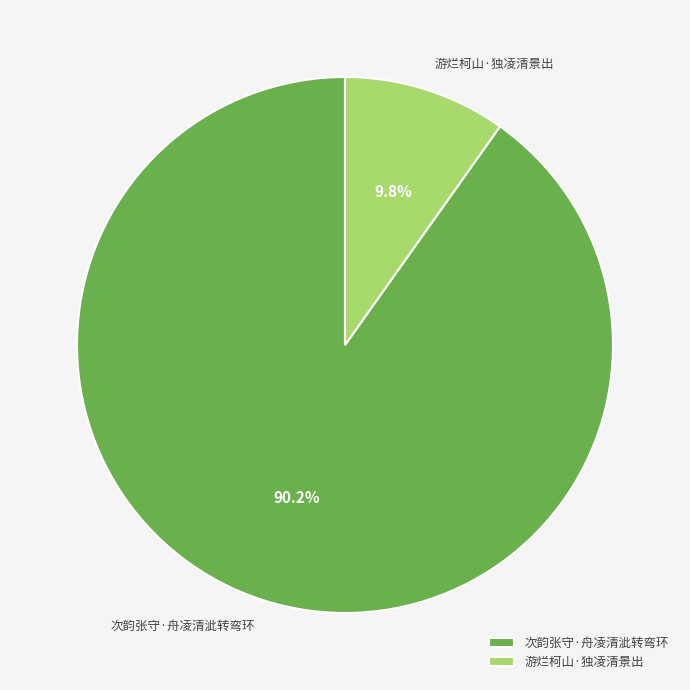

To the nearest percent, what is the difference between the 次韵张守·舟凌清泚转弯环 and 游烂柯山·独凌清景出 slice percentages?

80%